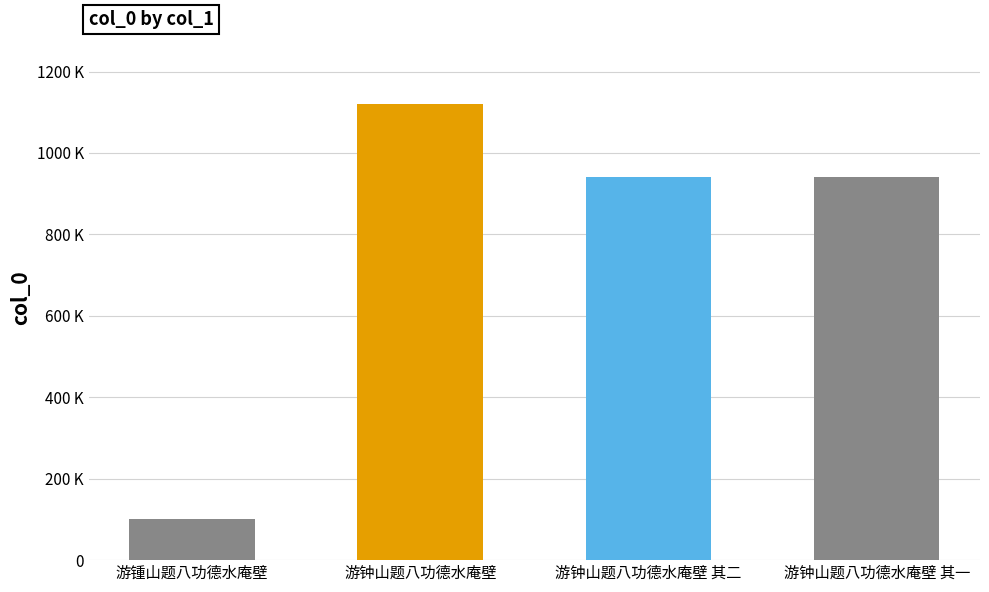

Rank the categories by value from lowest to highest.

游锺山题八功德水庵壁, 游钟山题八功德水庵壁 其二, 游钟山题八功德水庵壁 其一, 游钟山题八功德水庵壁